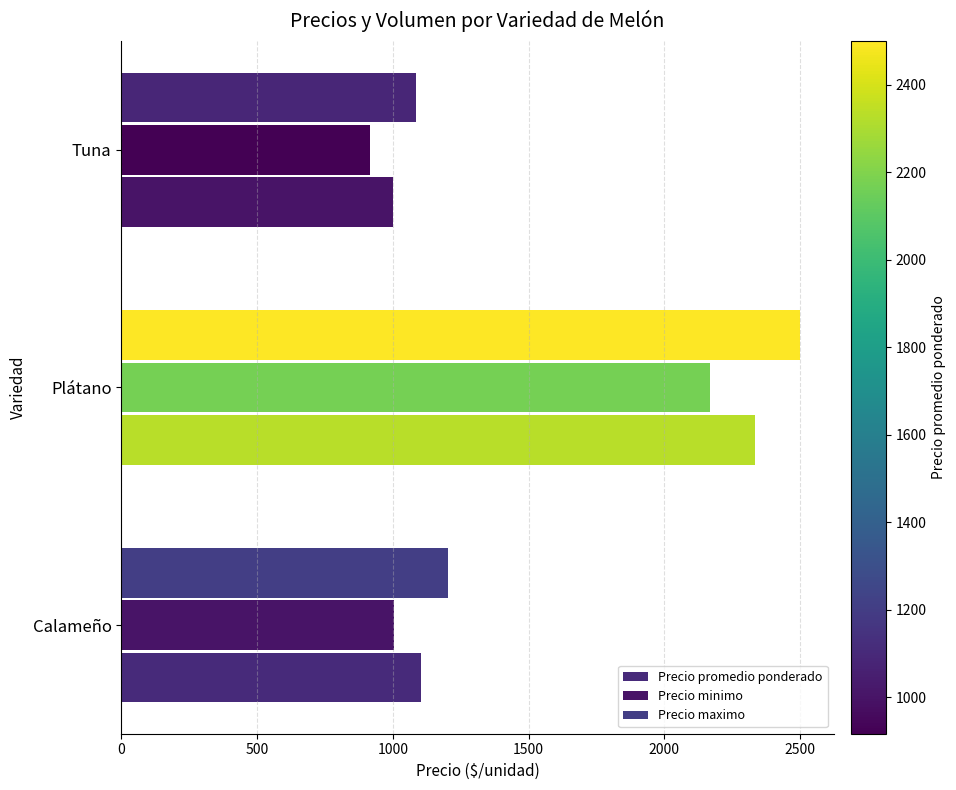

How many categories are shown in the chart?

3